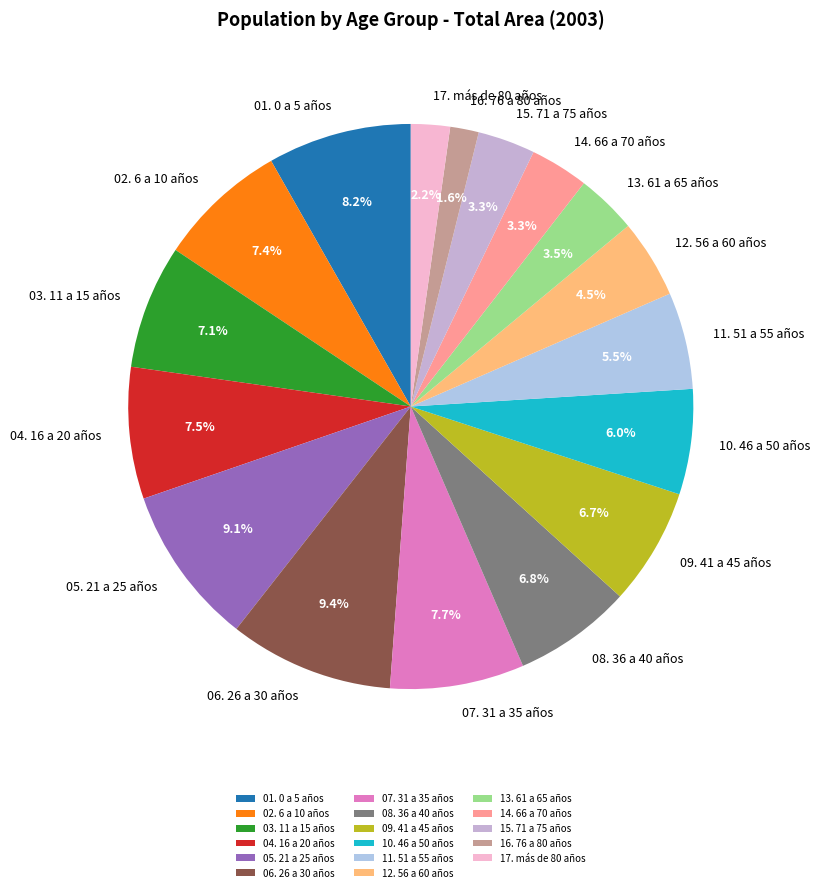

Which slice is the smallest?

16. 76 a 80 años